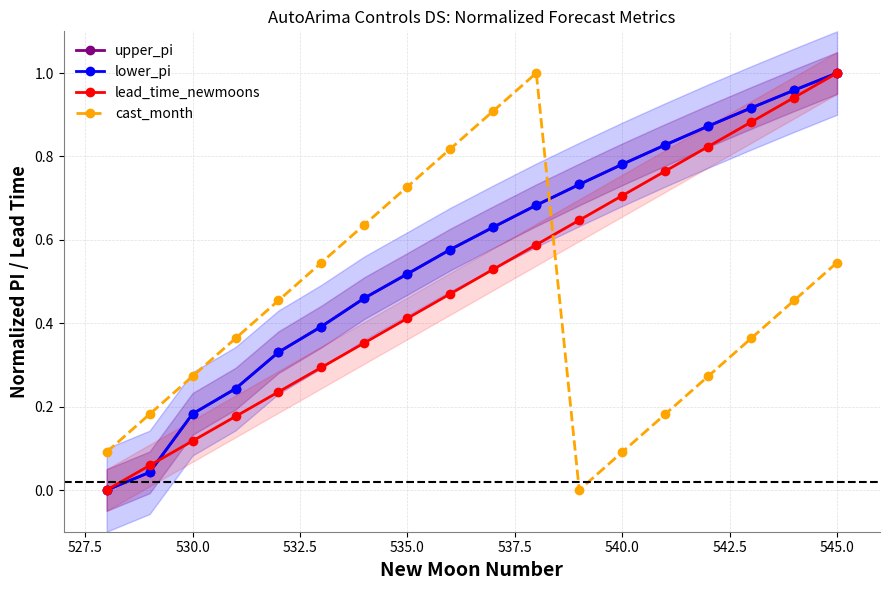

What is the difference between the maximum and minimum values in the upper_pi series?

1.0